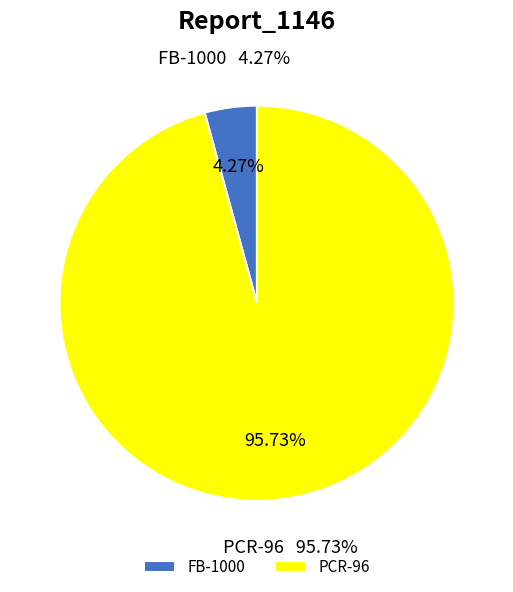

Count the number of slices in the pie.

2